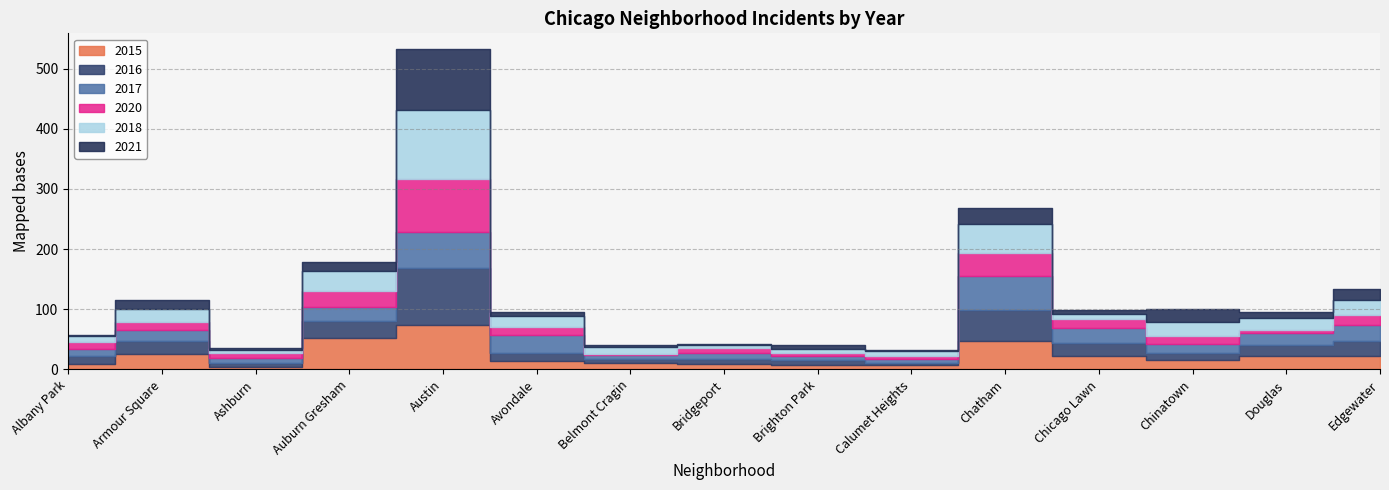

At which label is 2015 closest to 39?

Chatham